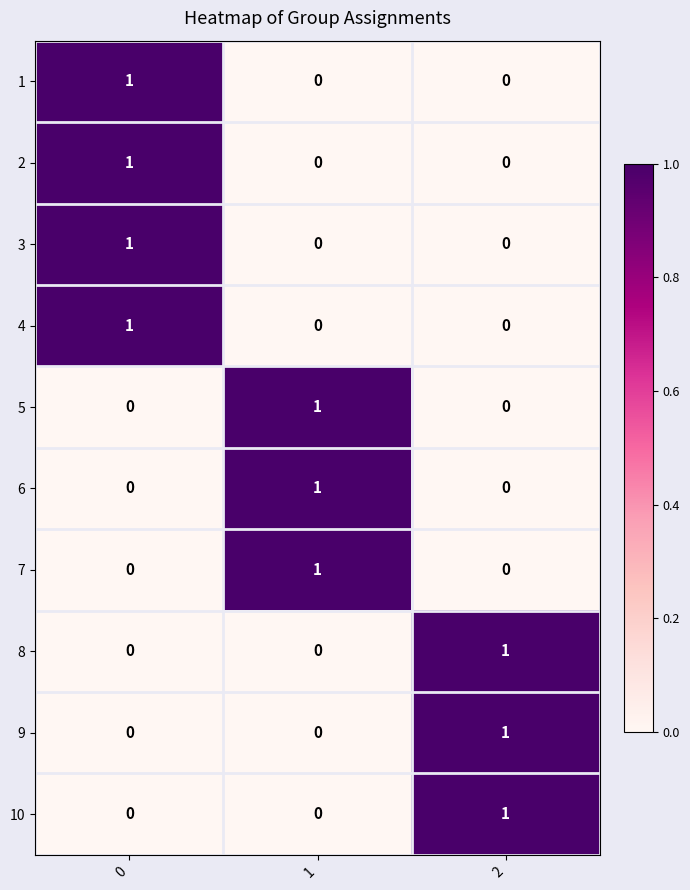

At how many categories does at least one series exceed 0?

3